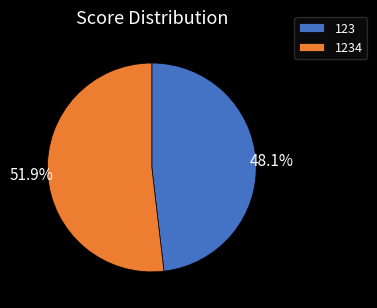

Is it true that 1234 is 41% of the pie?

False